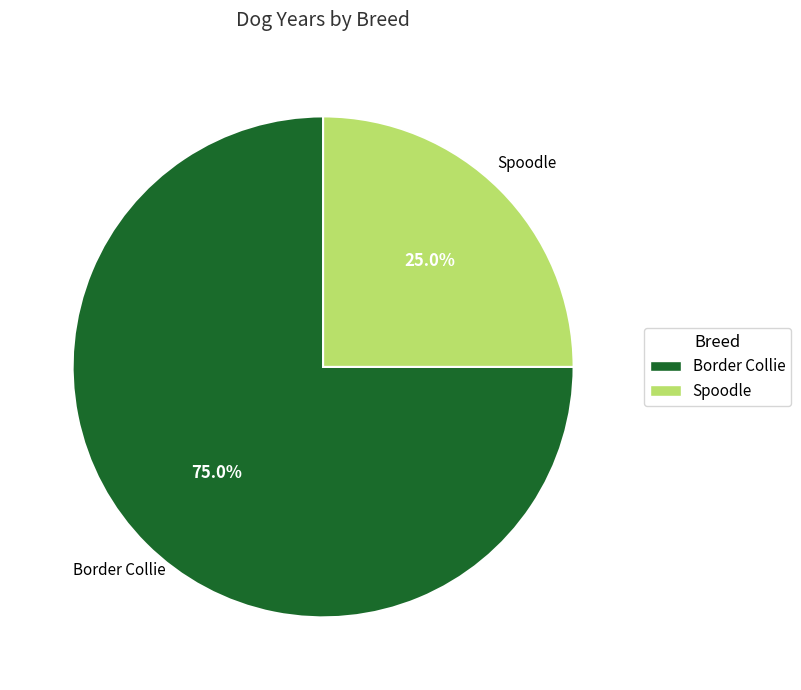

The Spoodle slice represents 13% of the pie. True or false?

False